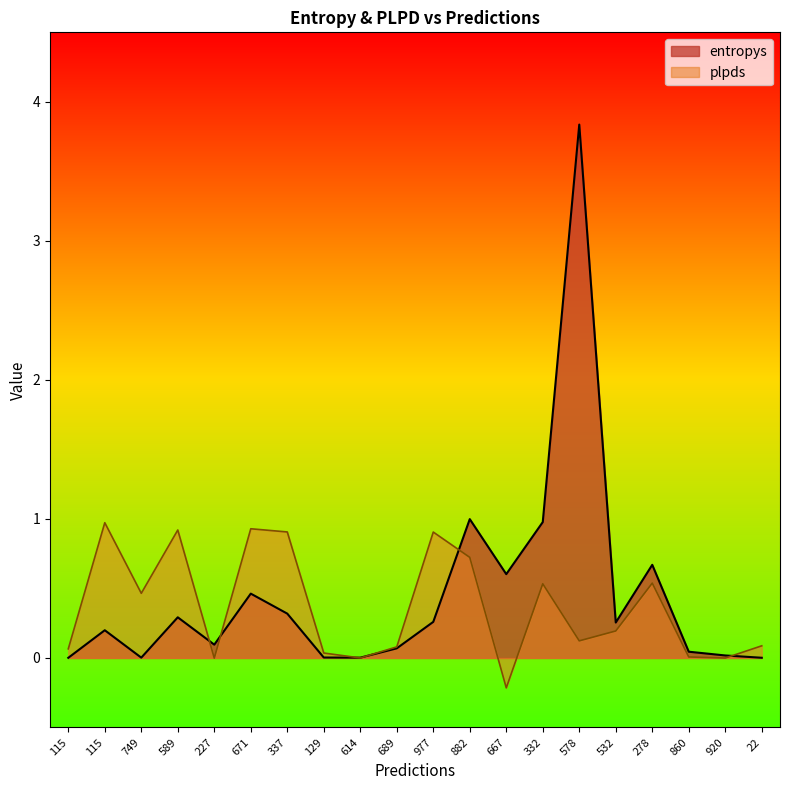

Which has a higher value, 337 or 115?

337